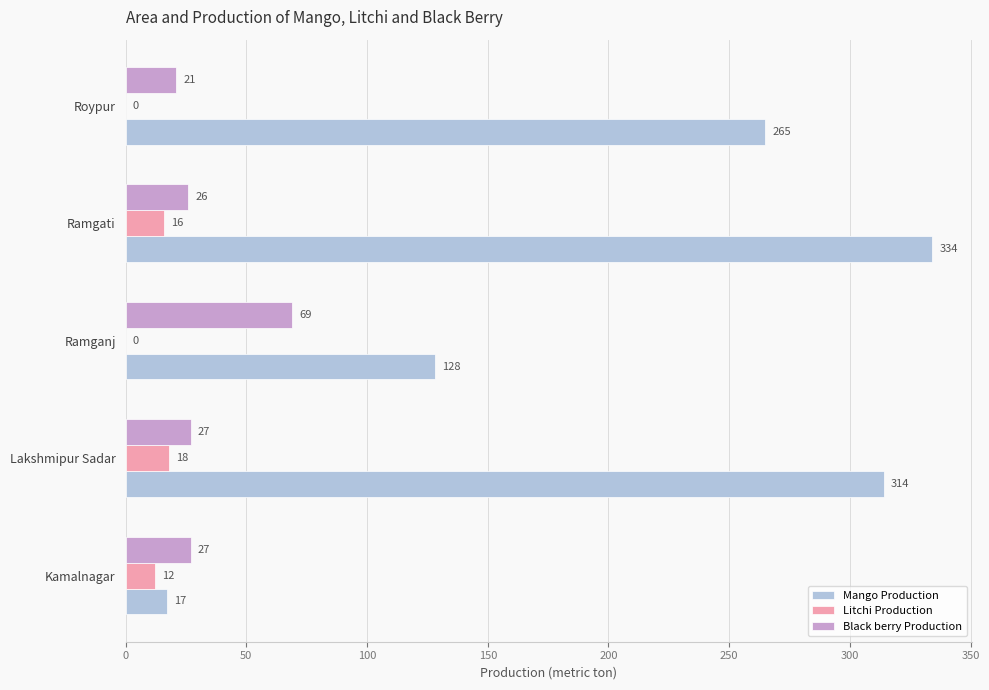

Is it true that Litchi Production equals 0 at Ramganj?

True